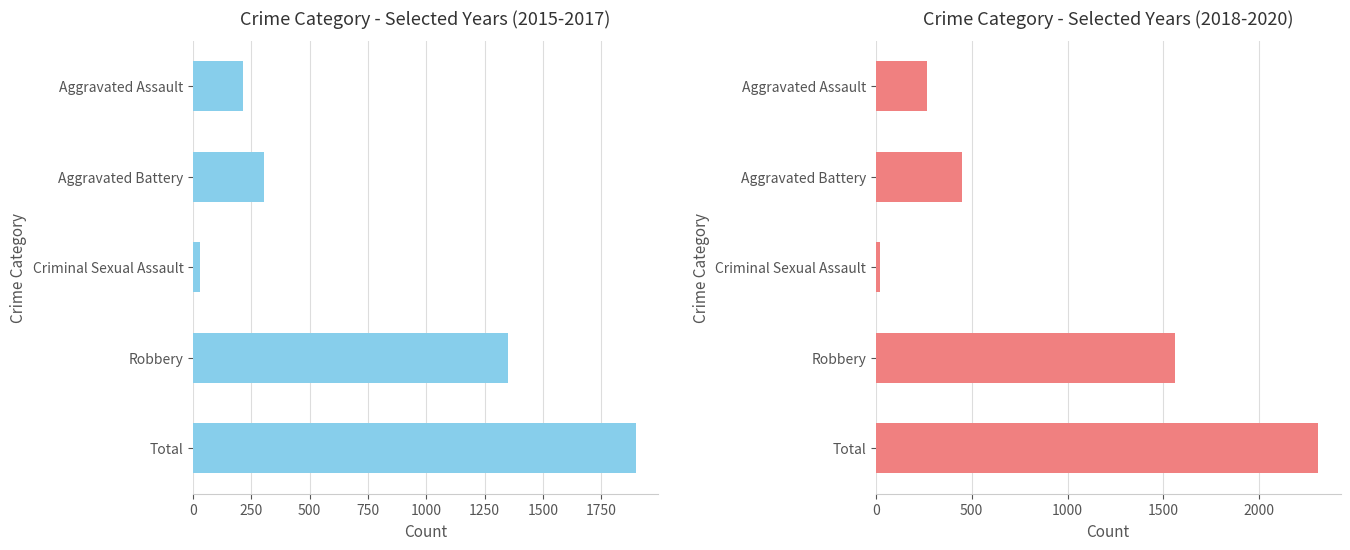

The value of Crime Category - Selected Years (2018-2020) at Criminal Sexual Assault is 22. True or false?

True